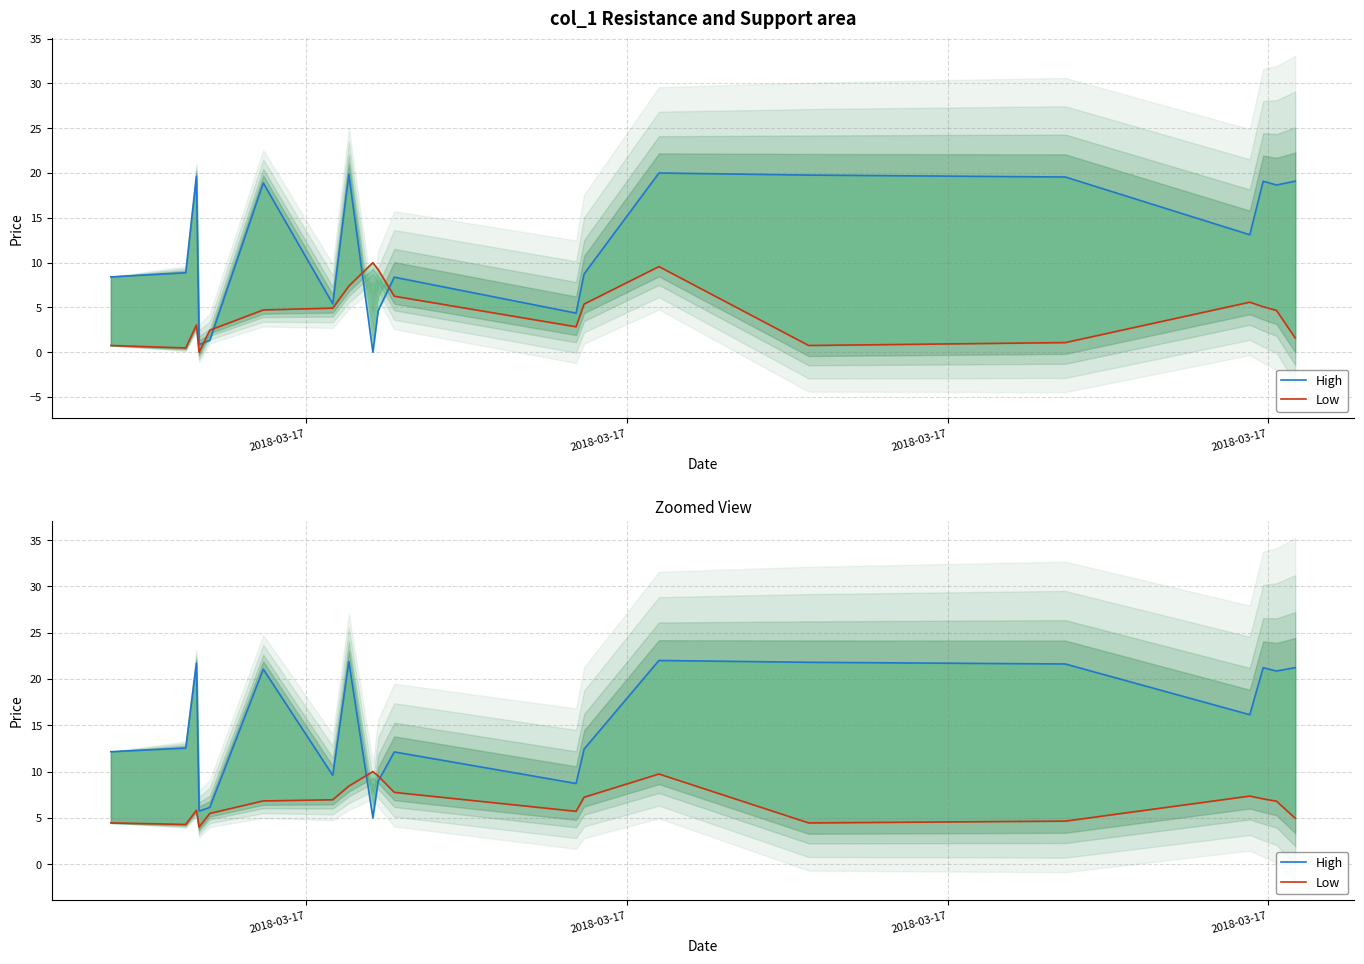

How many distinct data groups are displayed?

2